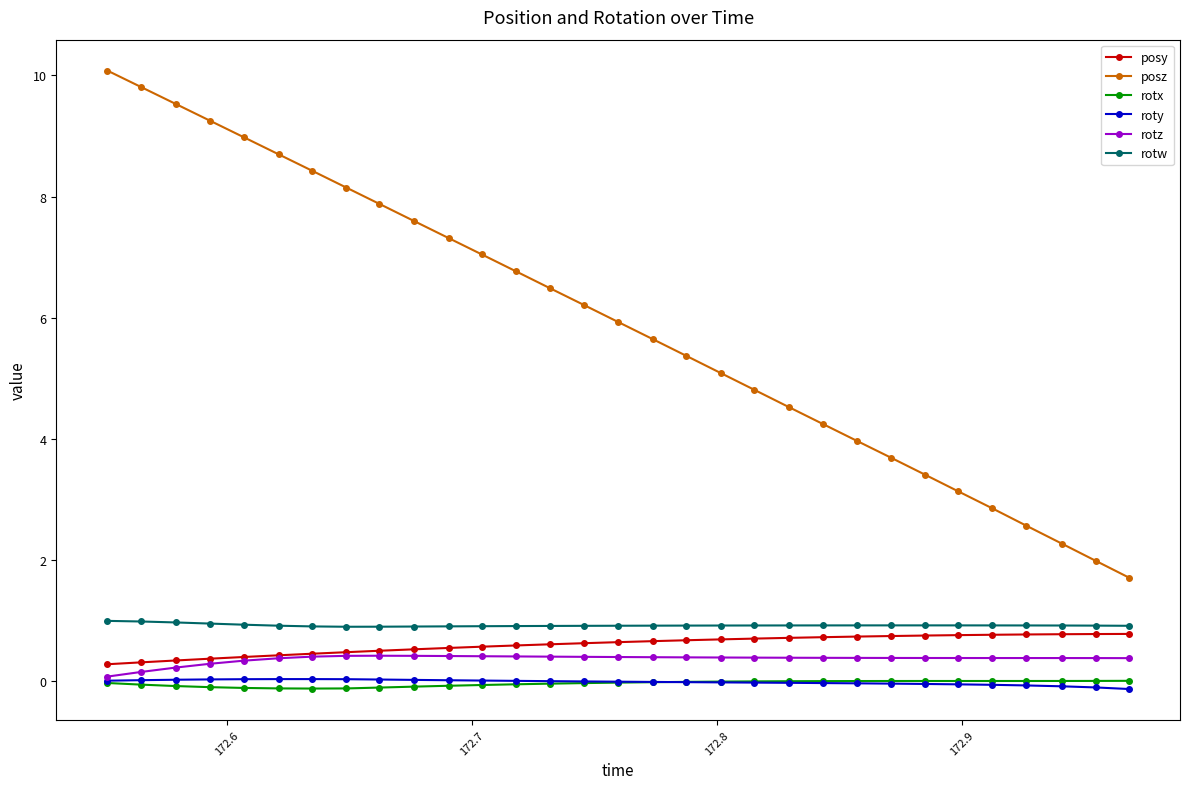

Does the chart have visible grid lines?

No